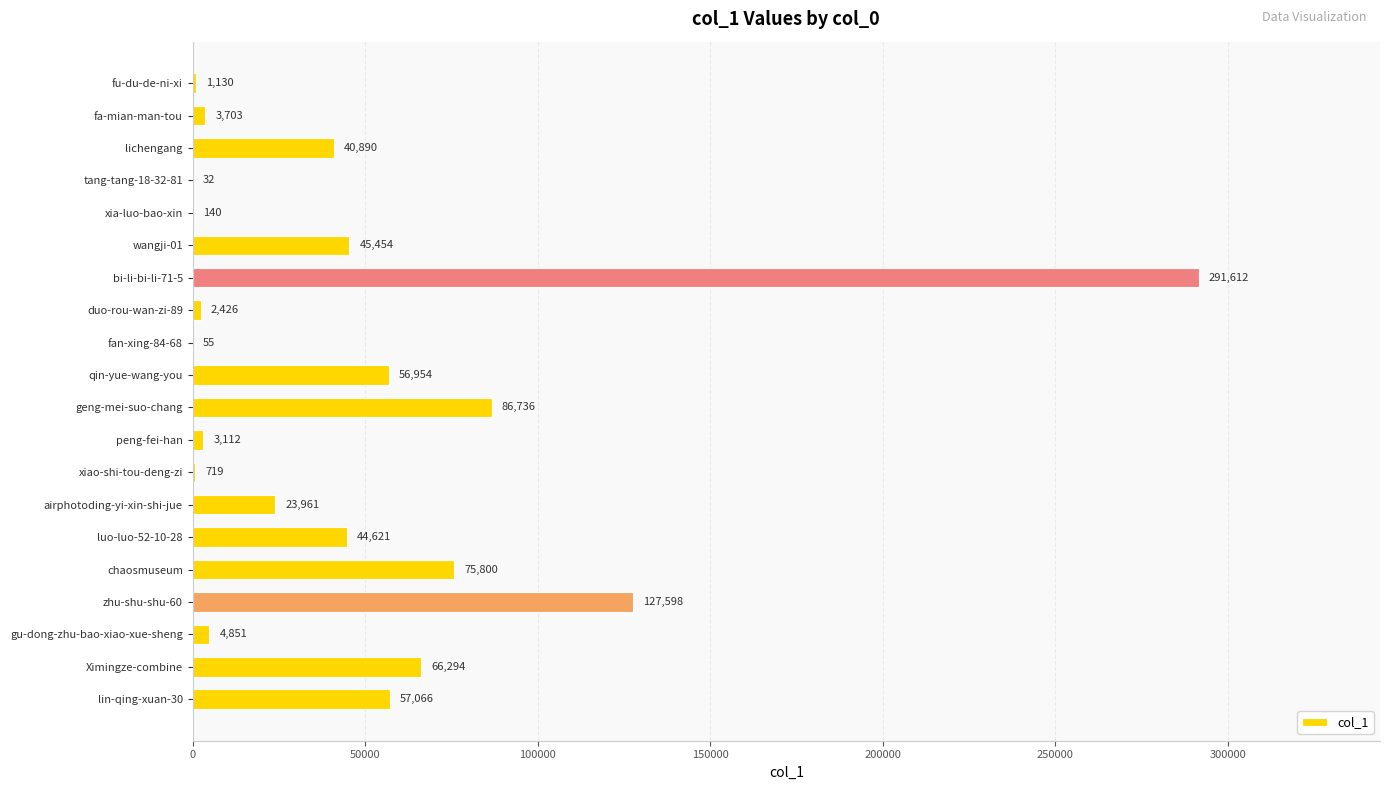

At which label is the value closest to 145822?

zhu-shu-shu-60